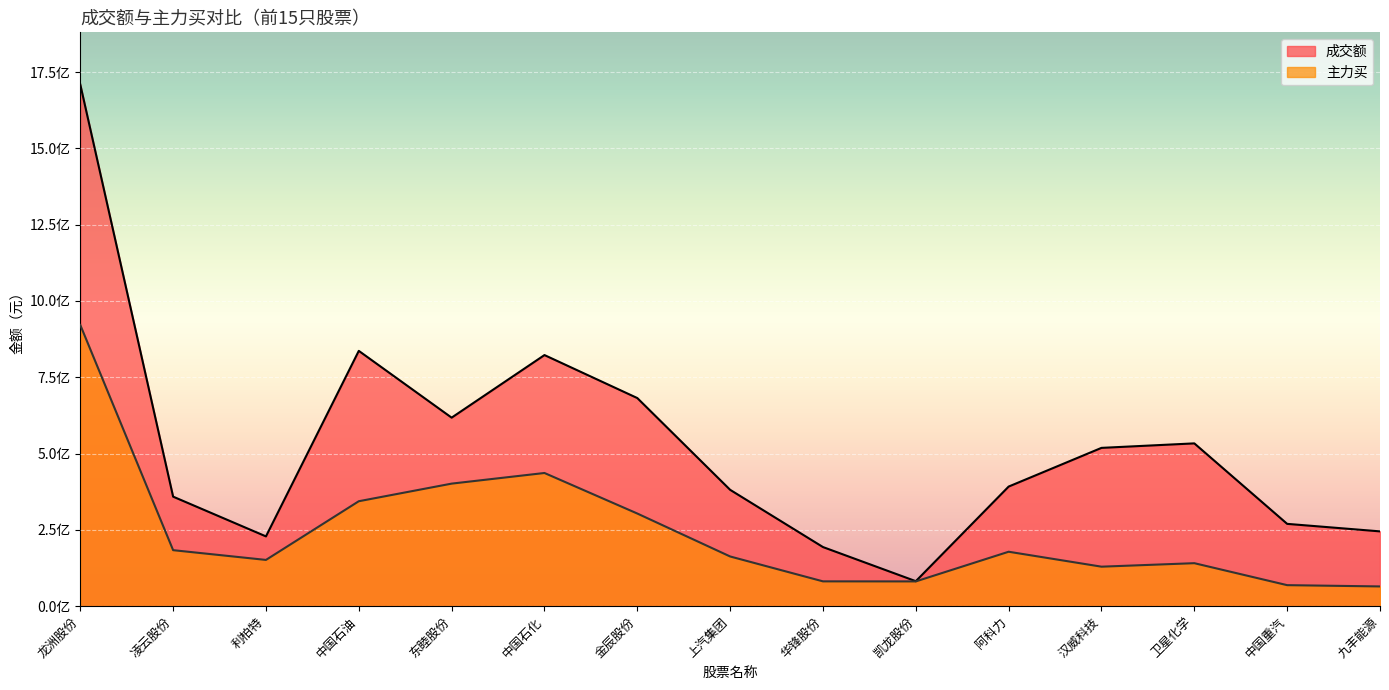

How many data points in 主力买 are less than 162820242?

7